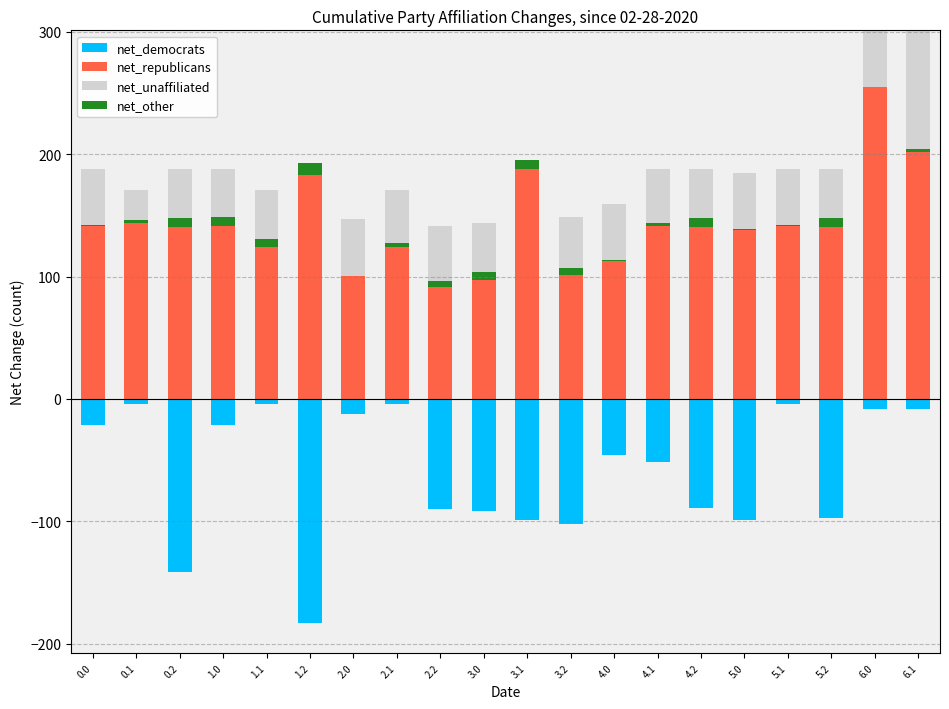

What is the maximum value shown in the chart?

301.0